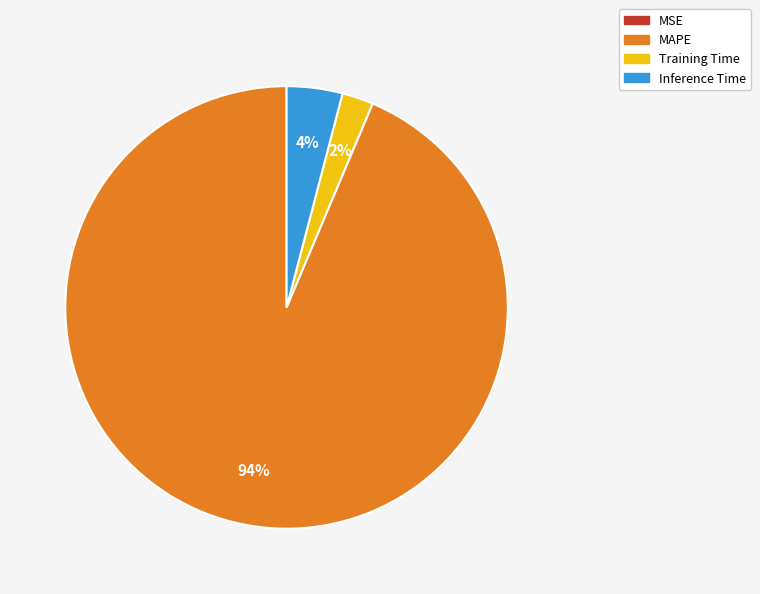

True or false: MAPE accounts for 94% of the total.

True